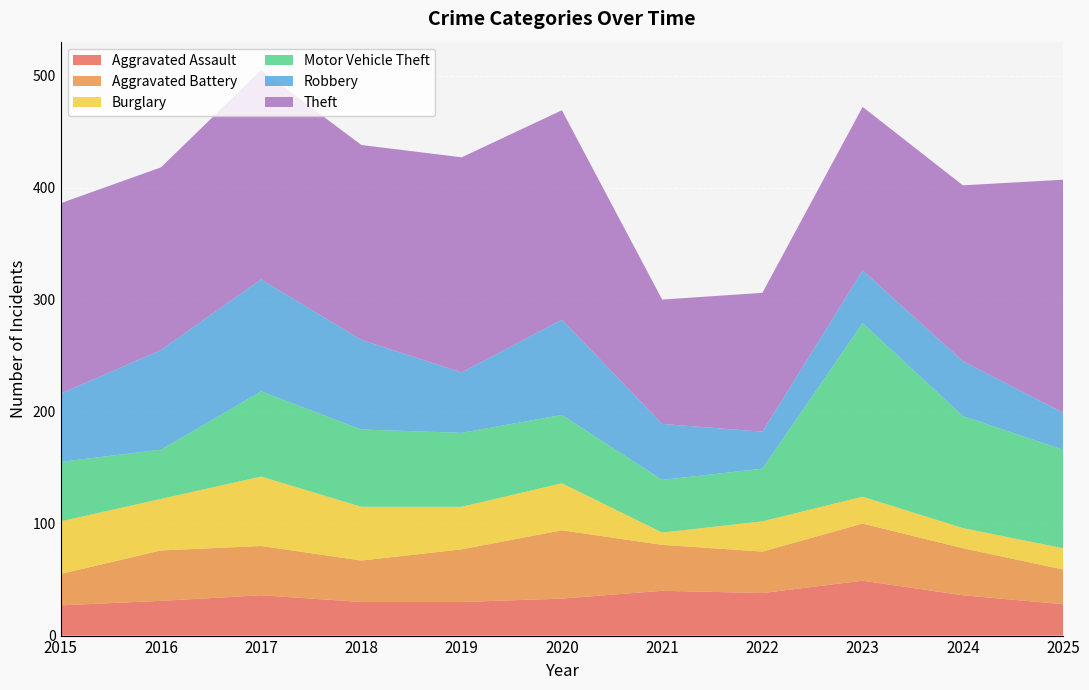

What are all the series names shown in the legend?

Aggravated Assault, Aggravated Battery, Burglary, Motor Vehicle Theft, Robbery, Theft